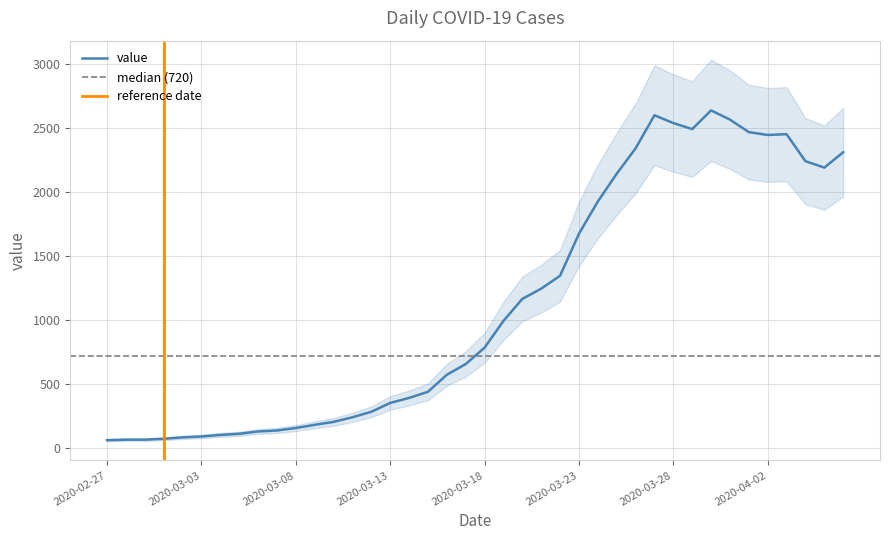

What is the greatest value displayed?

2638